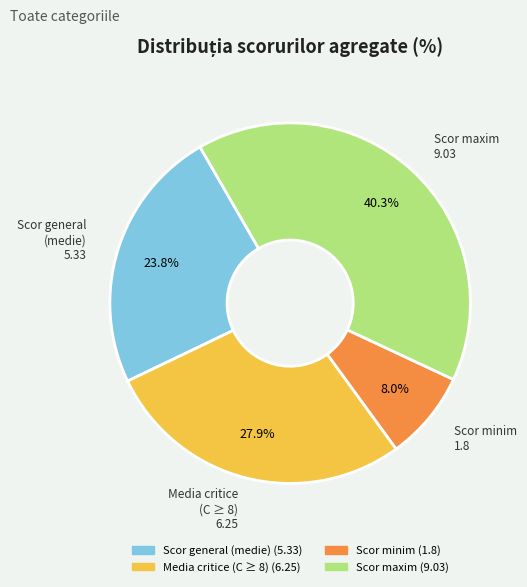

Is there a majority slice in this chart?

No